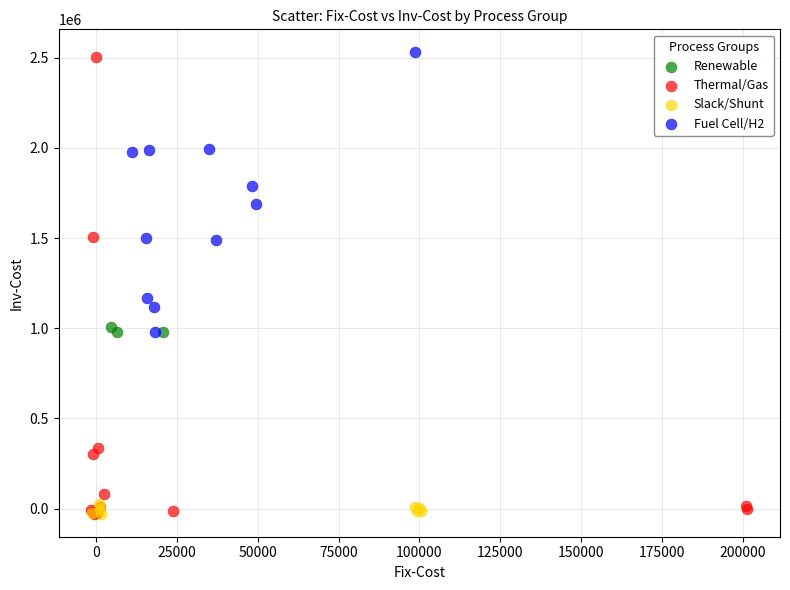

What are all the series names shown in the legend?

Renewable, Thermal/Gas, Slack/Shunt, Fuel Cell/H2